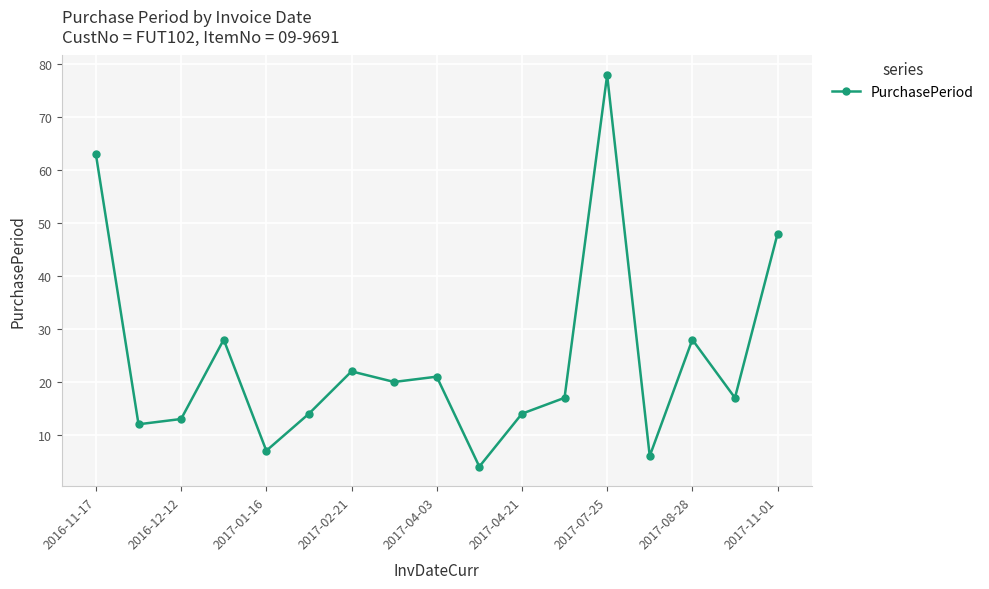

What is the value of the 10th point from the left?

4